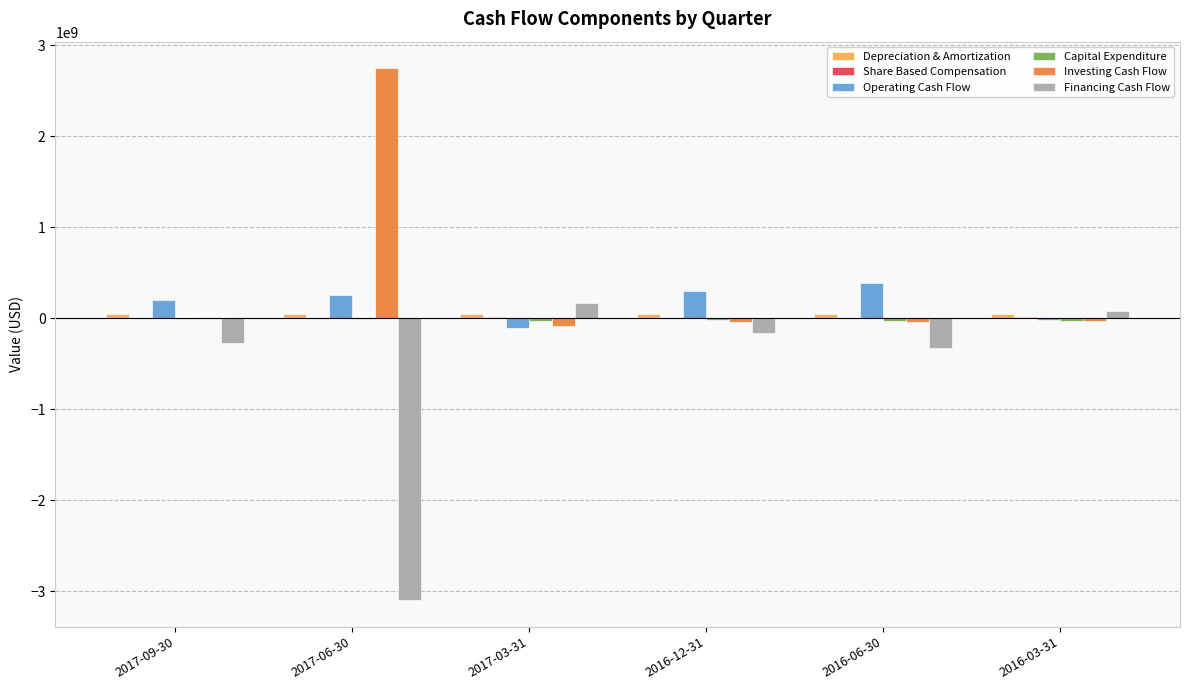

What is the maximum value shown in the chart?

2749800000